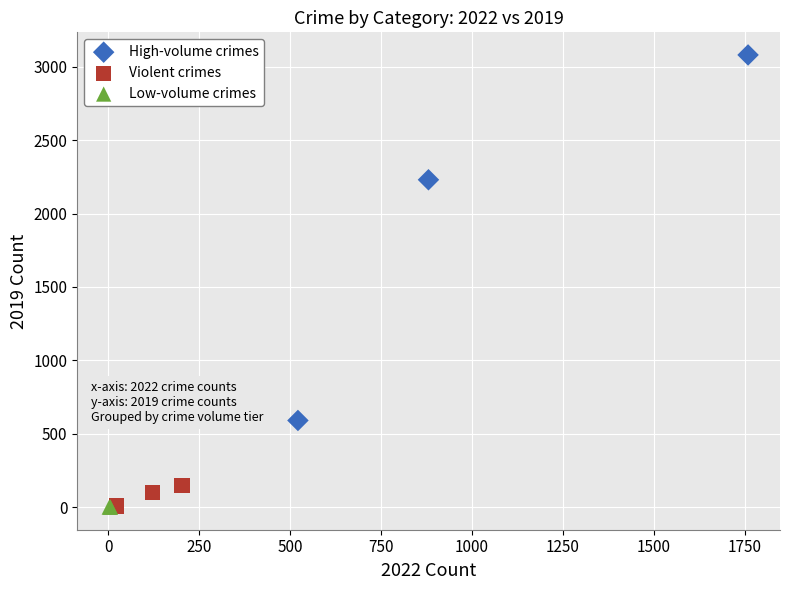

Which series has the largest Y range (max minus min)?

High-volume crimes